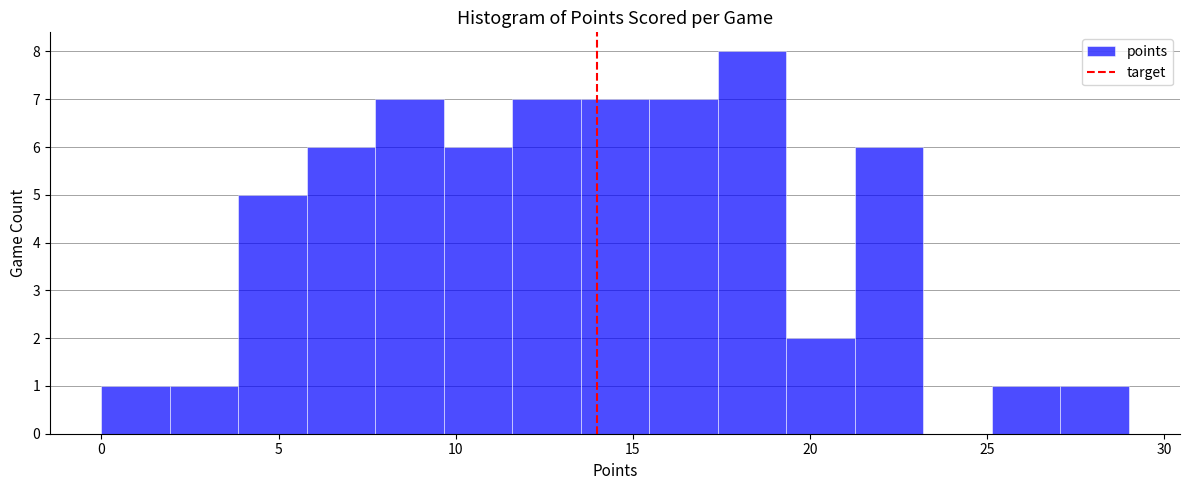

Around what value on the x-axis is the tallest bar? Give the approximate position of its centre, as read against the axis.

18.5